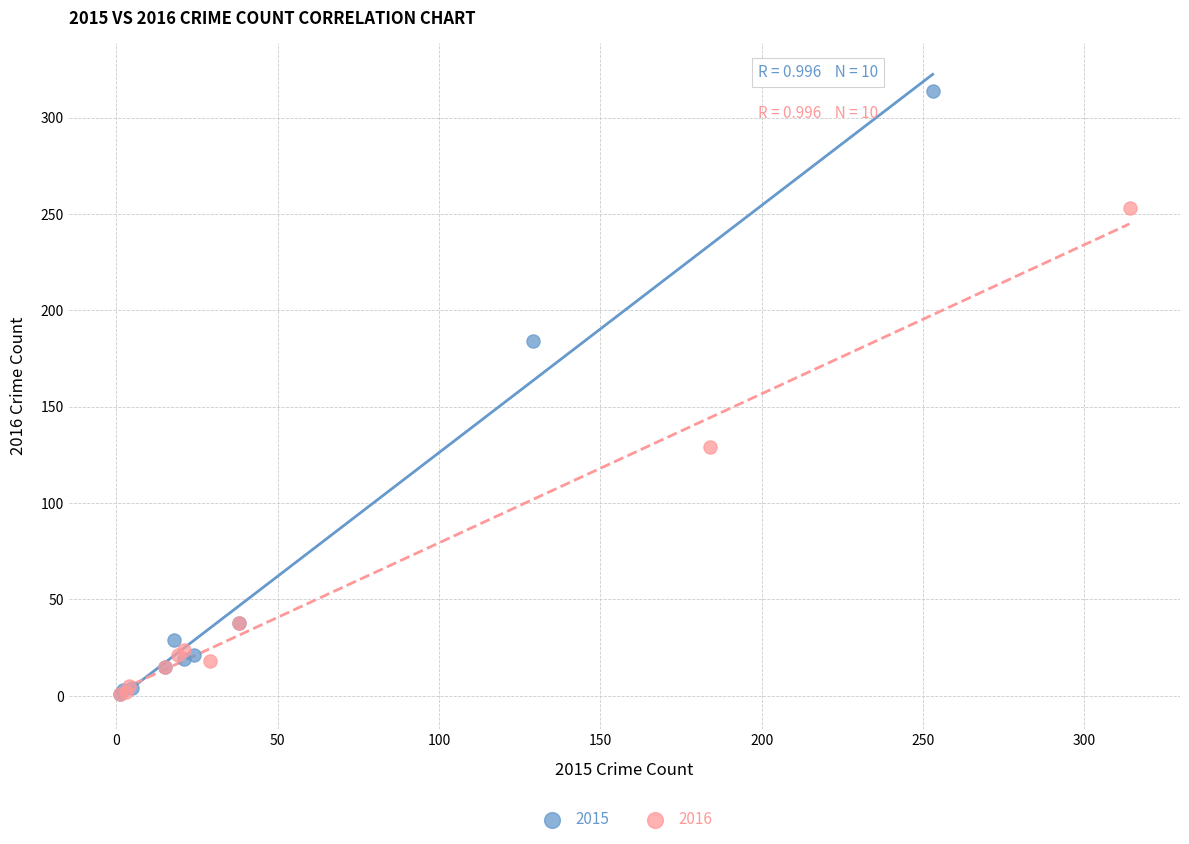

Which series has the largest Y range (max minus min)?

2015